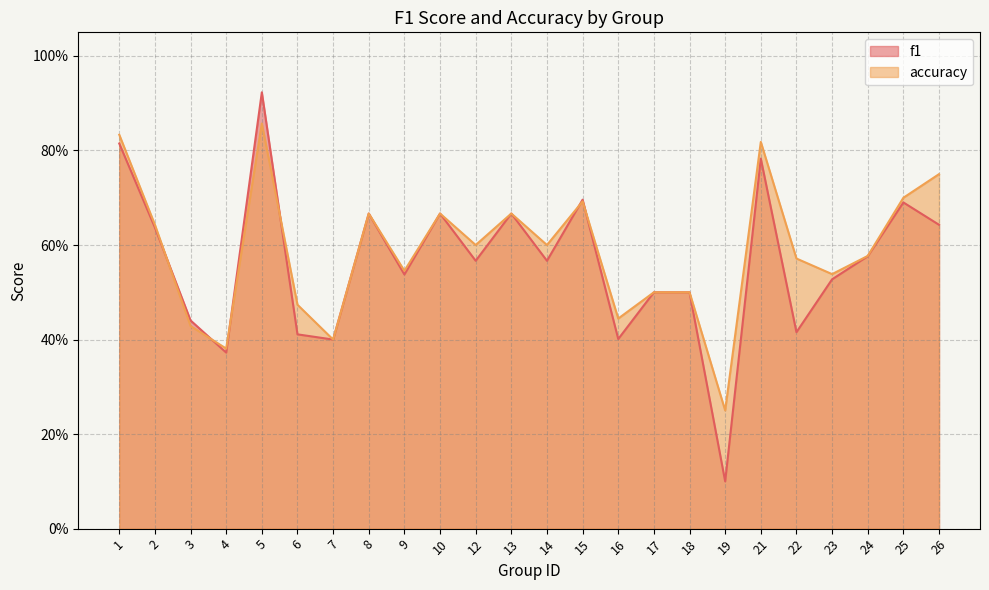

Where is the first local maximum for accuracy?

5